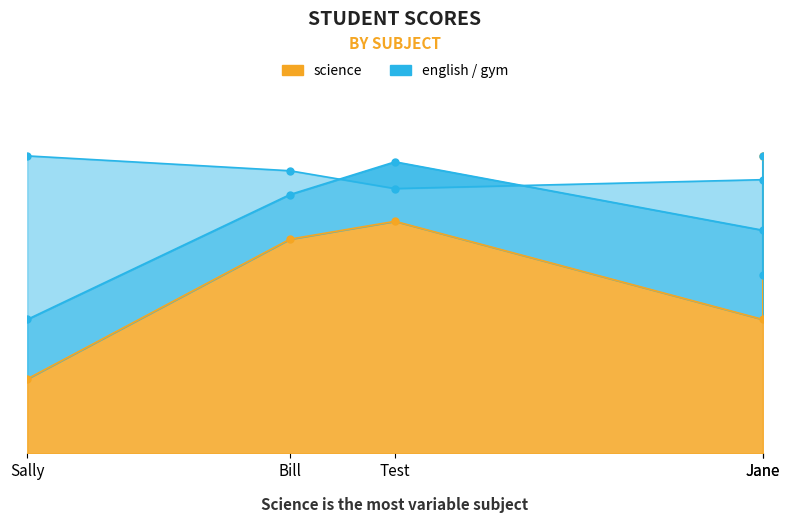

The english series shows 37 at Tim. True or false?

False